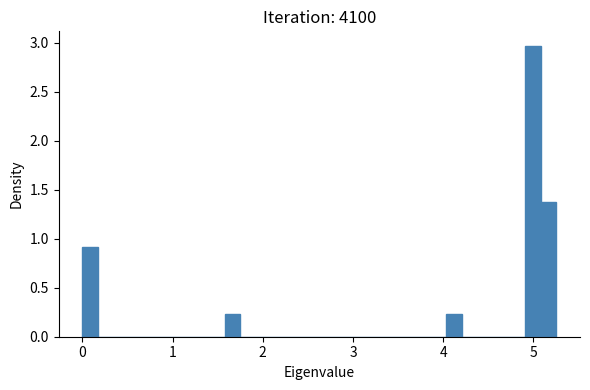

Read against the x-axis, roughly where is the centre of the tallest bar?

5.0